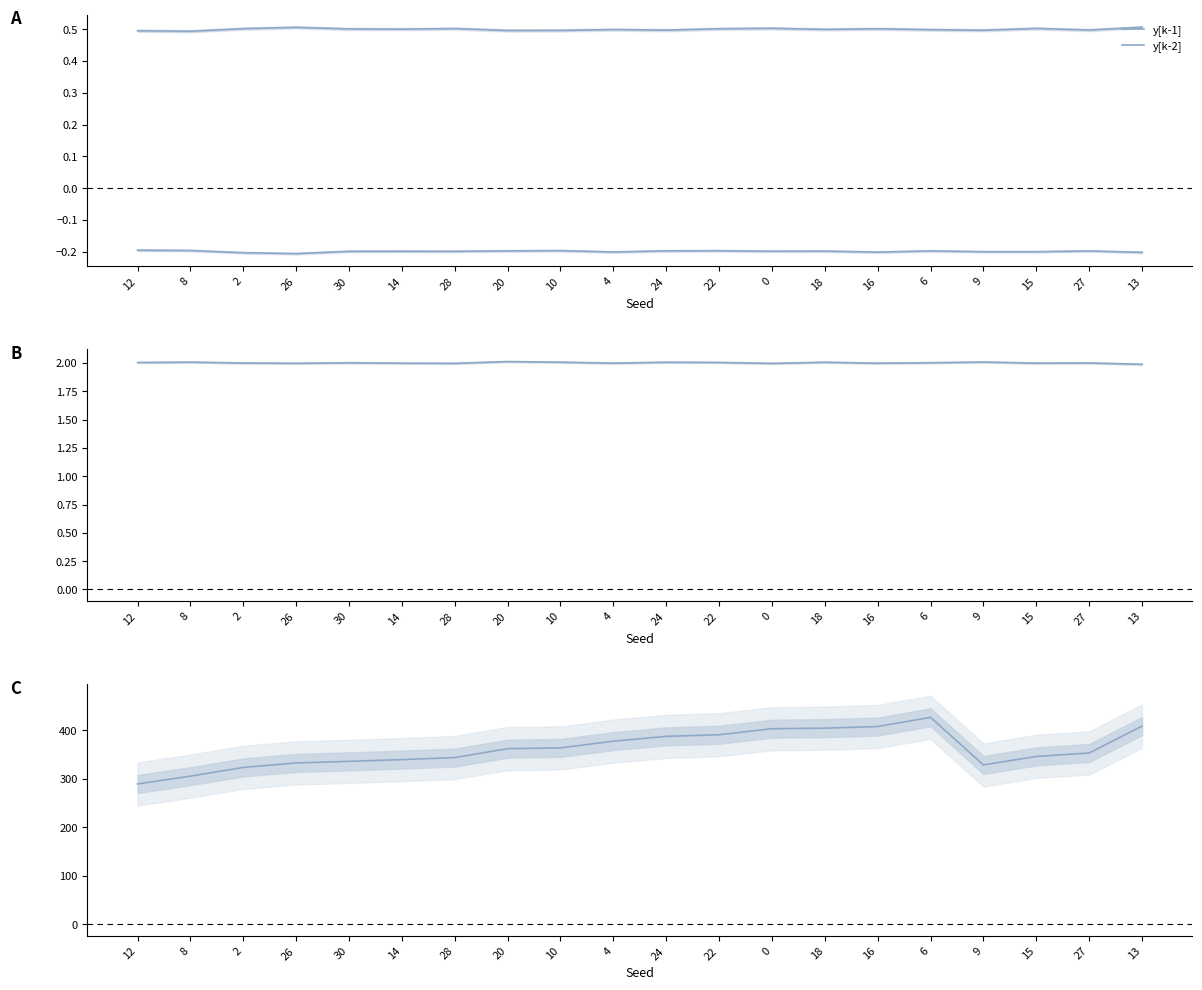

Rank the series at 13 from highest to lowest value.

exec time, u[k-1], y[k-1], y[k-2]